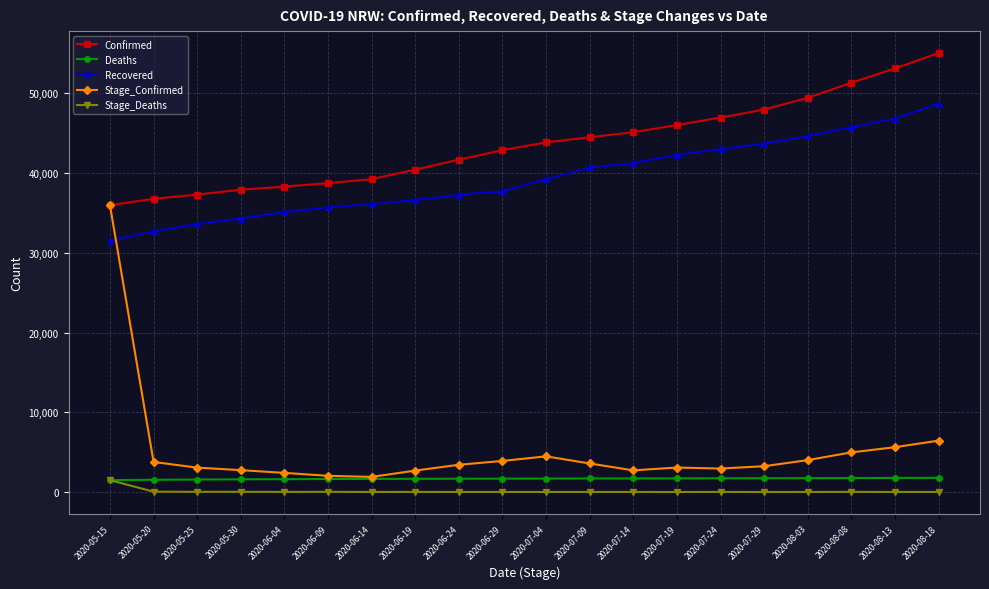

Which series has the largest total across all categories?

Confirmed